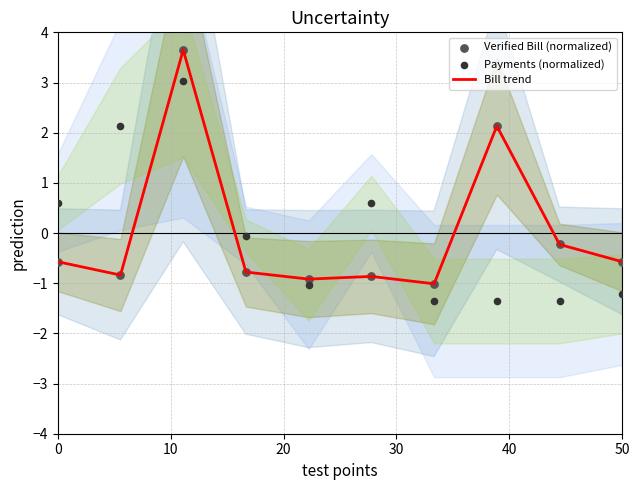

Which series has the widest spread of Y values?

Bill trend